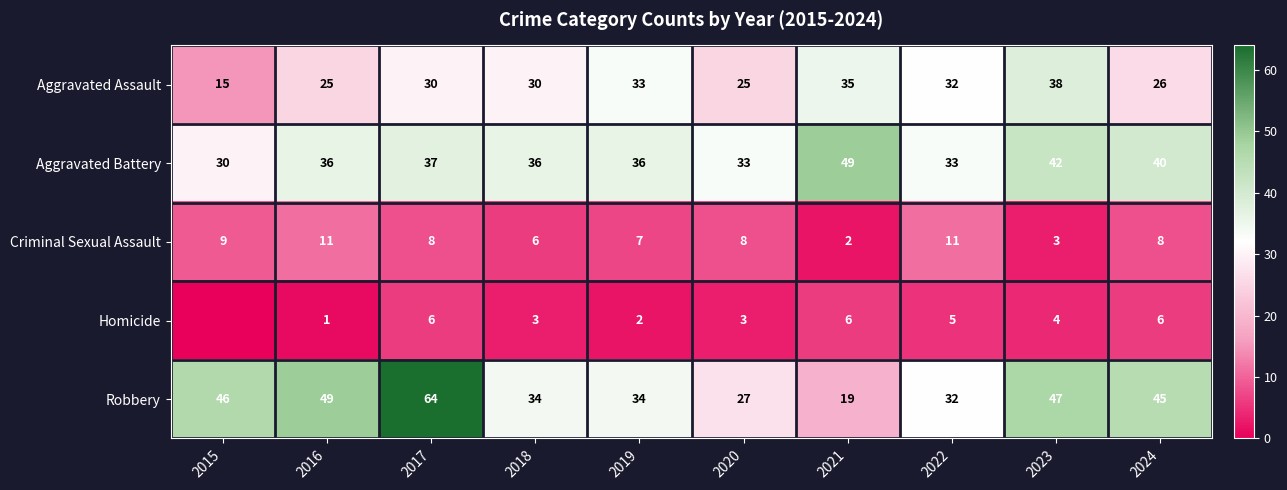

What is the difference between the Robbery values at 2015 and 2018?

12